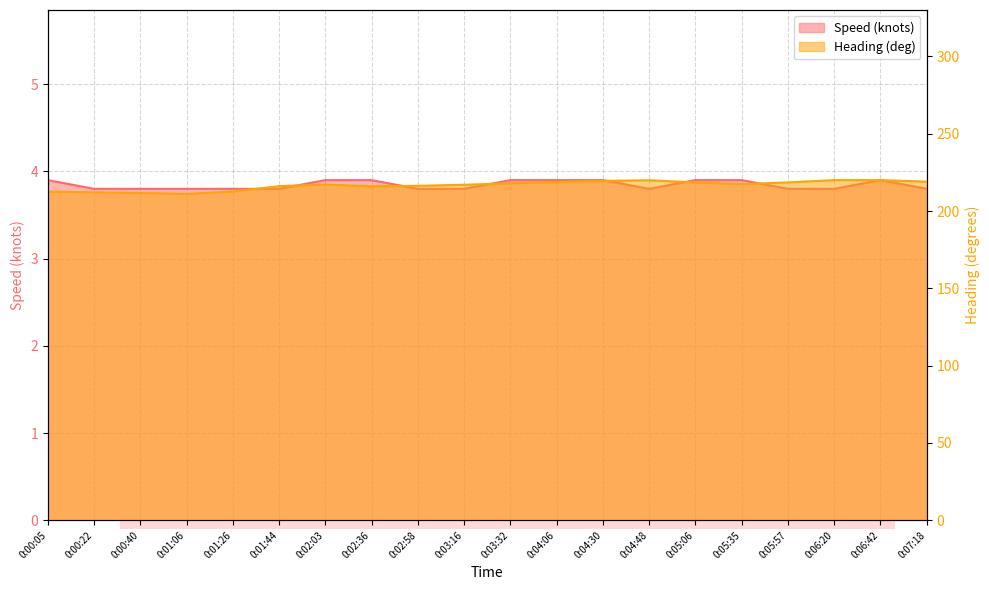

What position from the right is 0:07:18?

1